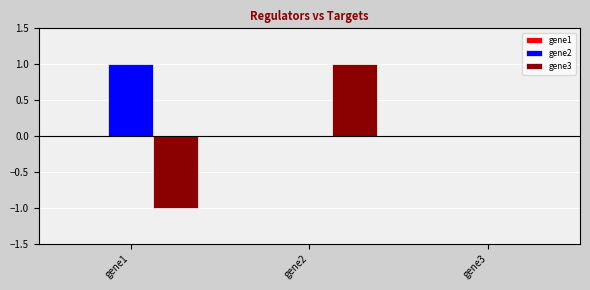

Is it true that gene2 equals 0 at gene2?

True